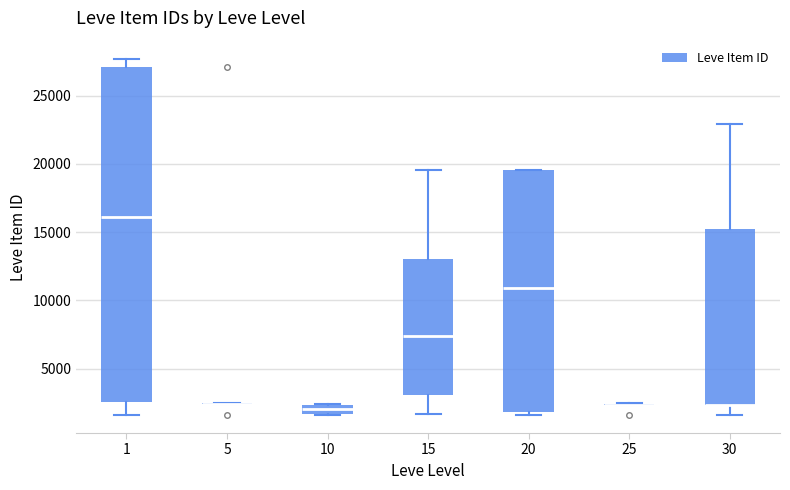

Where is the upper edge of the box at x = 20 on the y-axis? The values are not printed on the chart, so give them approximately, as read against the axis.

19500